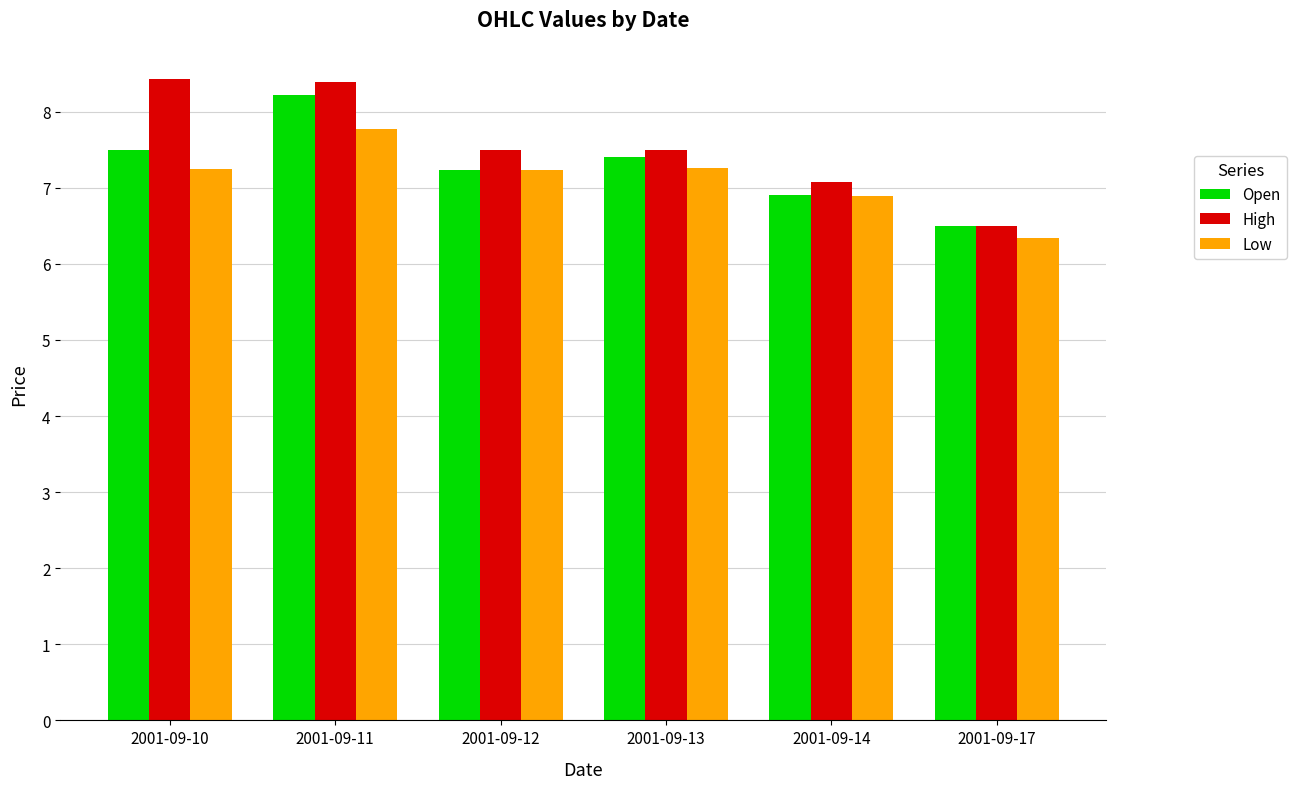

Which category has the lowest value in the Low series?

2001-09-17